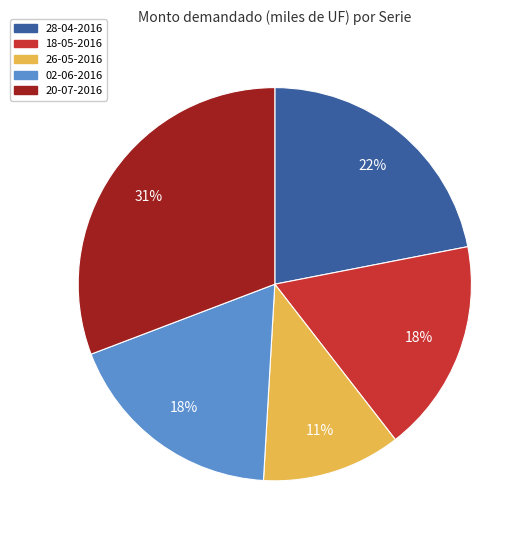

Does 20-07-2016 represent more than half of the total?

No